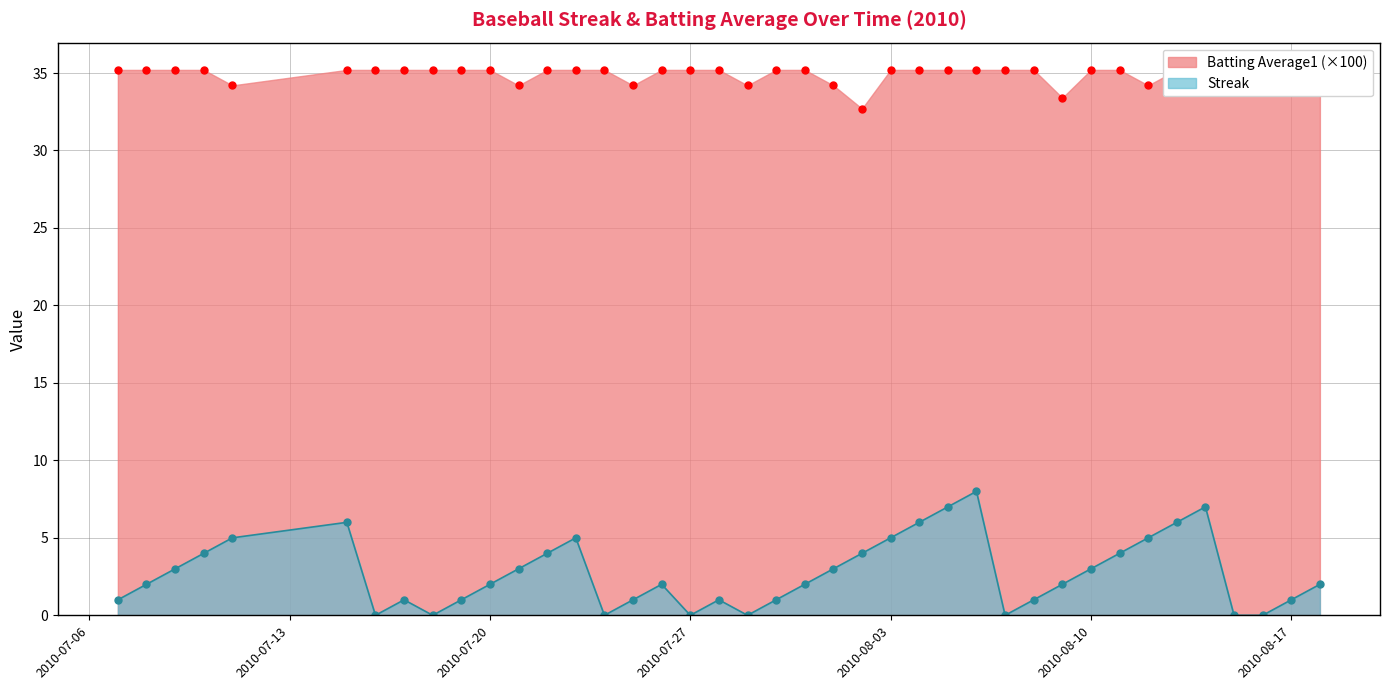

Which category has the lowest value across all series?

2010-07-16